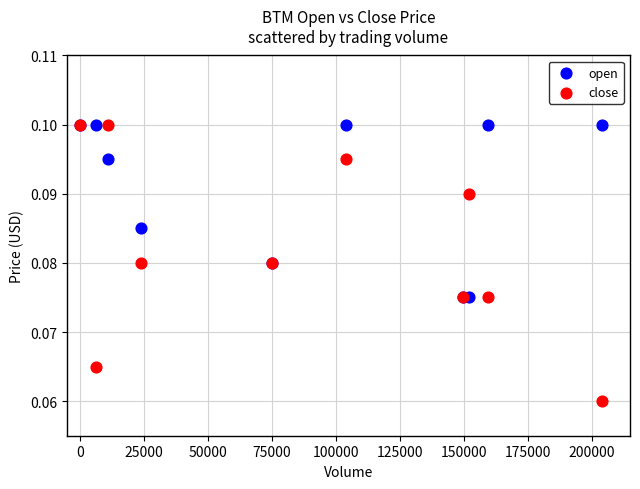

Which series has the widest spread of Y values?

close